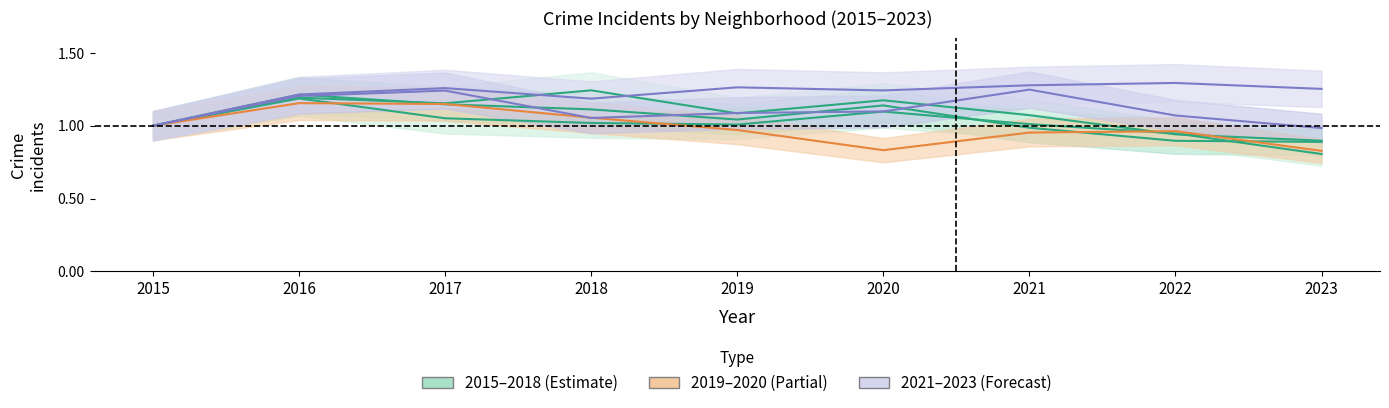

Reading left to right, what are all the values shown in this chart?

Austin: 2015=1.0	2016=1.2	2017=1.1	2018=1.1	2019=1.0	2020=1.1	2021=1.0	2022=0.9	2023=0.9
Englewood: 2015=1.0	2016=1.2	2017=1.1	2018=1.0	2019=1.0	2020=1.1	2021=1.0	2022=0.9	2023=0.8
Garfield Park: 2015=1.0	2016=1.2	2017=1.2	2018=1.2	2019=1.1	2020=1.2	2021=1.1	2022=0.9	2023=0.9
Auburn Gresham: 2015=1.0	2016=1.2	2017=1.1	2018=1.1	2019=1.0	2020=0.8	2021=1.0	2022=1.0	2023=0.8
Grand Crossing: 2015=1.0	2016=1.2	2017=1.2	2018=1.1	2019=1.1	2020=1.1	2021=1.2	2022=1.1	2023=1.0
Chatham: 2015=1.0	2016=1.2	2017=1.3	2018=1.2	2019=1.3	2020=1.2	2021=1.3	2022=1.3	2023=1.3